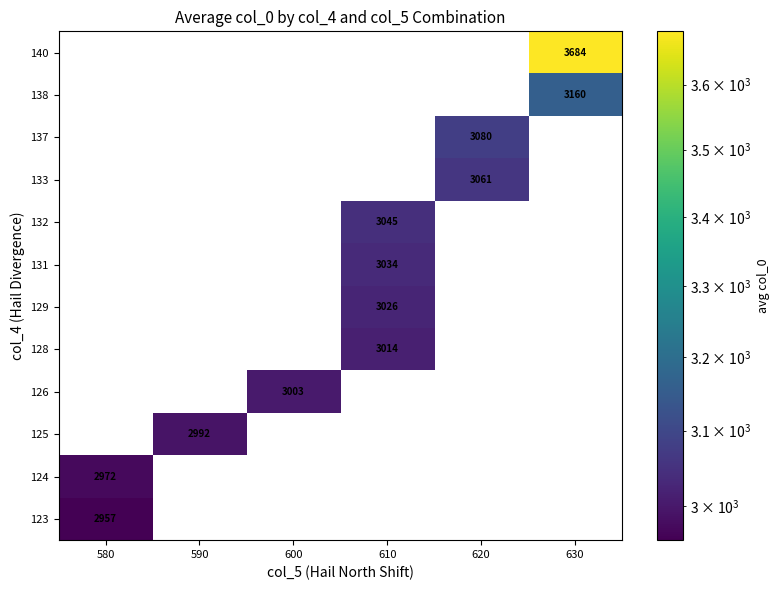

True or false: 128 has a value of 3014 at 610.

True